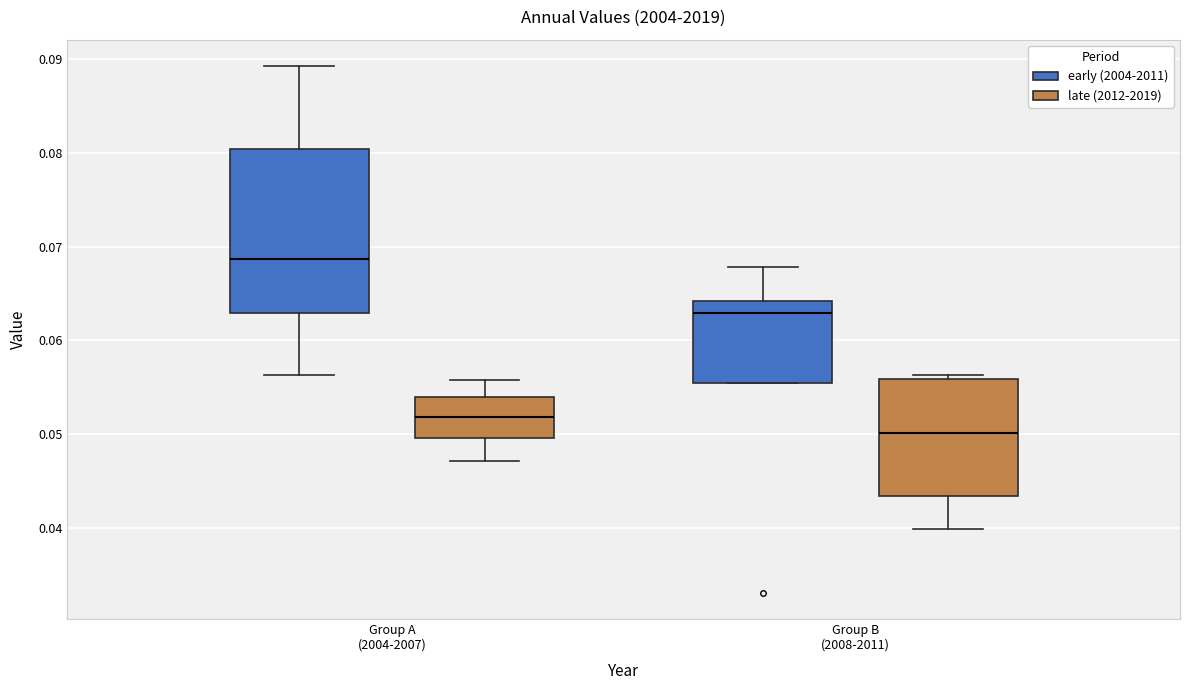

Reading left to right, read every box against the y-axis: the position of its median line, the range the box covers, and the ends of its whiskers. The values are not printed on the chart, so give them approximately, as read against the axis.

Group A (2004-2007) (early (2004-2011)): median 0.069, box 0.063 to 0.080, whiskers 0.056 to 0.089
Group A (2004-2007) (late (2012-2019)): median 0.052, box 0.050 to 0.054, whiskers 0.047 to 0.056
Group B (2008-2011) (early (2004-2011)): median 0.063, box 0.055 to 0.064, whiskers 0.055 to 0.068
Group B (2008-2011) (late (2012-2019)): median 0.050, box 0.043 to 0.056, whiskers 0.040 to 0.056 (just above the box's upper edge)